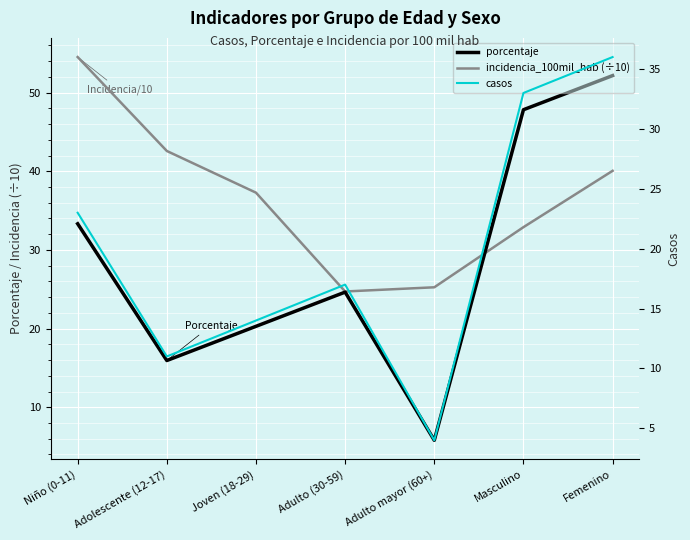

What is the value of the casos point at the 5th from the left?

4.0